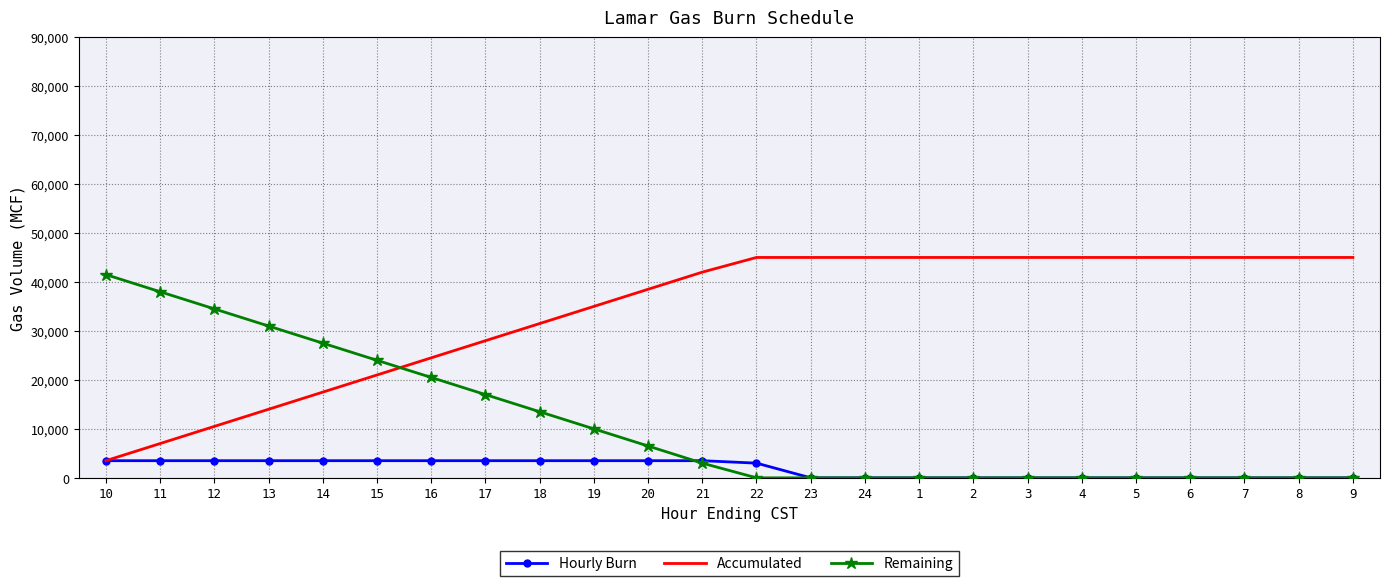

True or false: Accumulated and Remaining cross at least once.

True